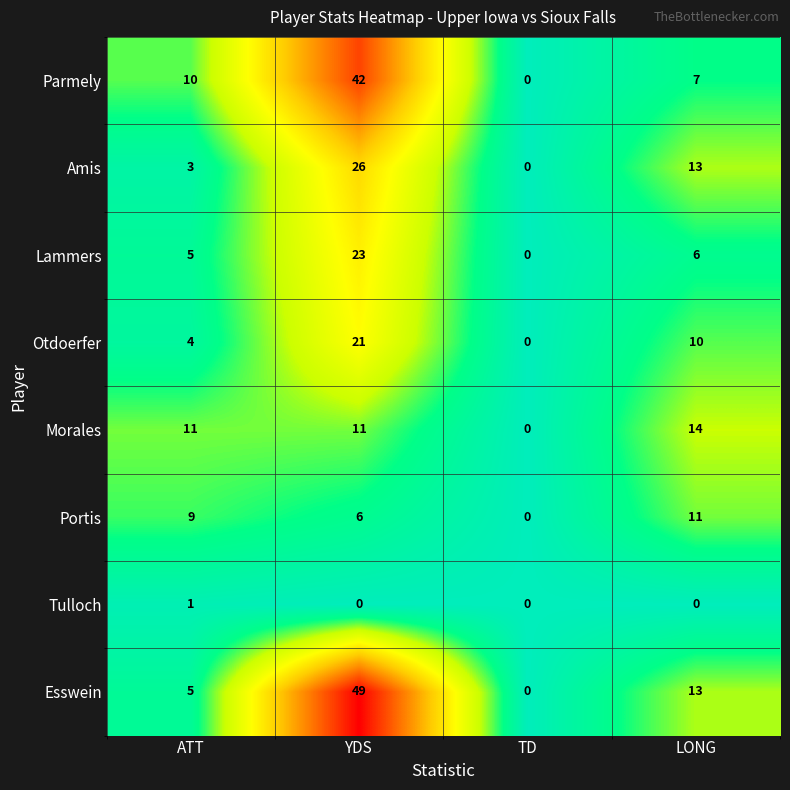

Which series changed the most between ATT and YDS?

Esswein